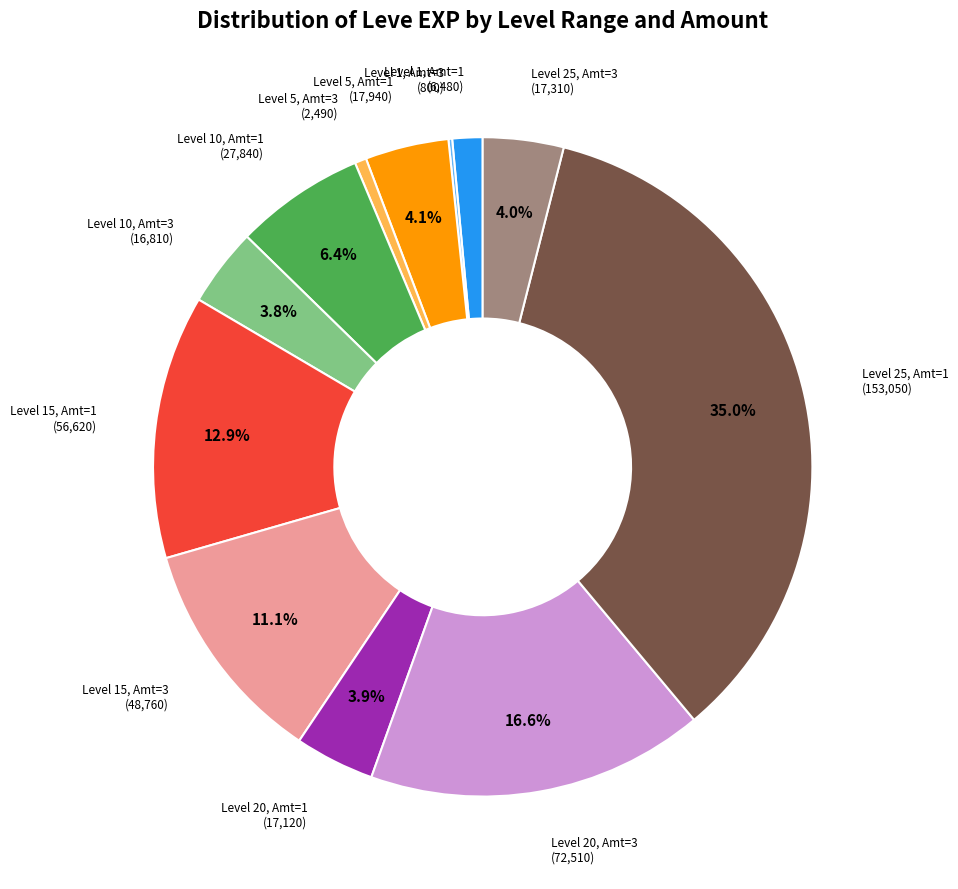

Is there a majority slice in this chart?

No